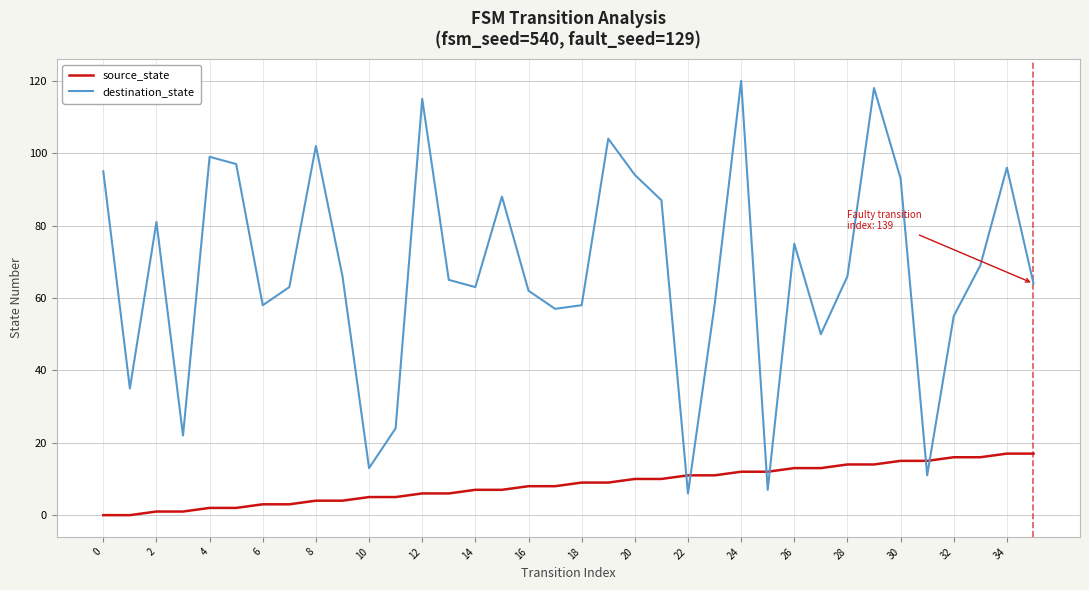

How many lines are shown in the chart?

2